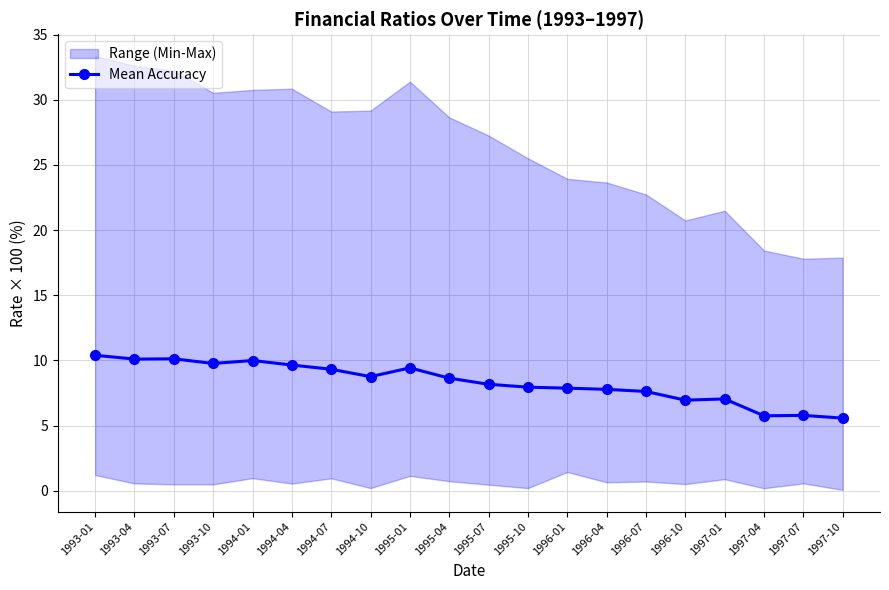

Reading right to left, what are all the values shown in this chart?

5.6	5.8	5.7	7.0	6.9	7.6	7.8	7.9	7.9	8.2	8.6	9.4	8.7	9.3	9.6	10.0	9.8	10.1	10.1	10.4